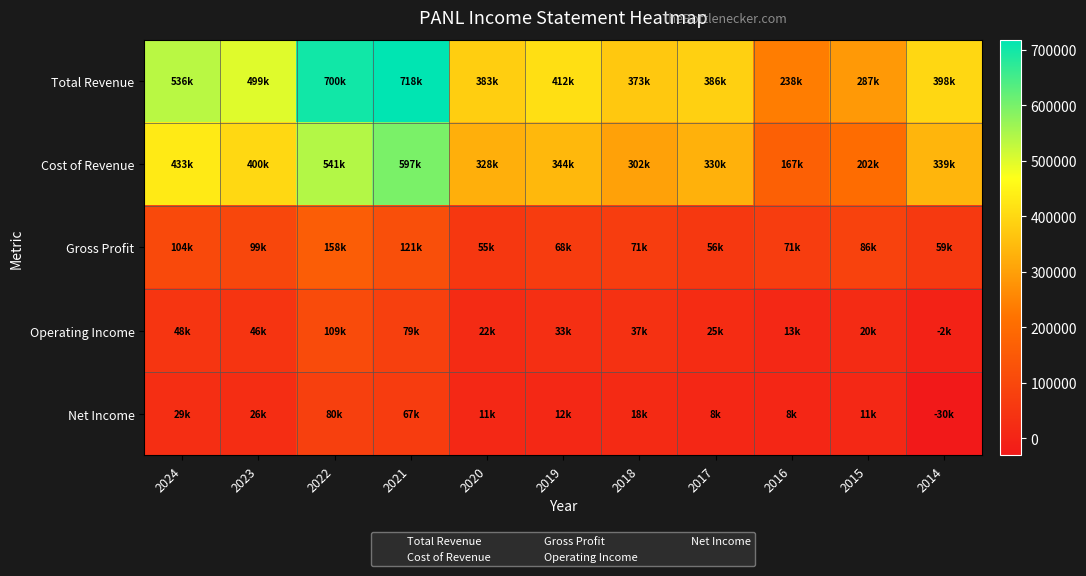

What is the spread (max minus min) of values at 2017?

378100